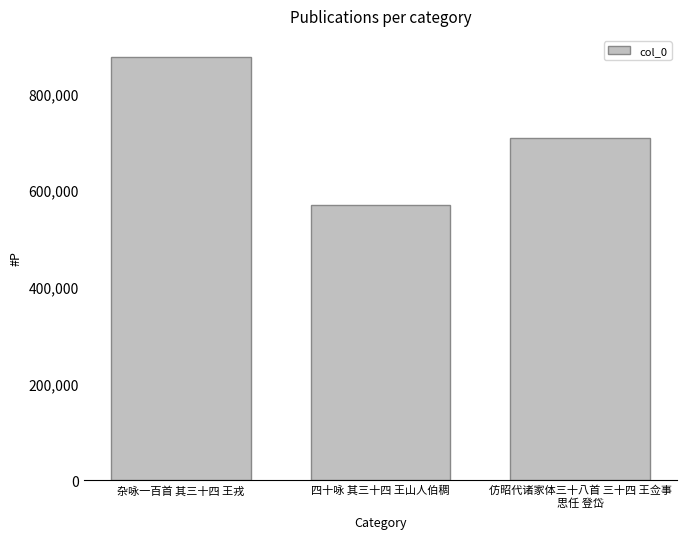

Does the chart contain stacked bars?

No